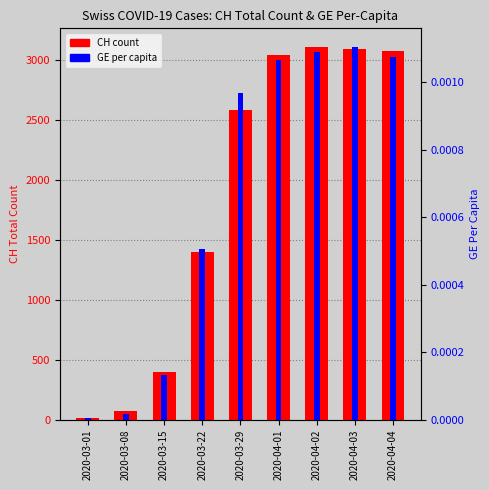

At how many categories does at least one series exceed 1291?

6